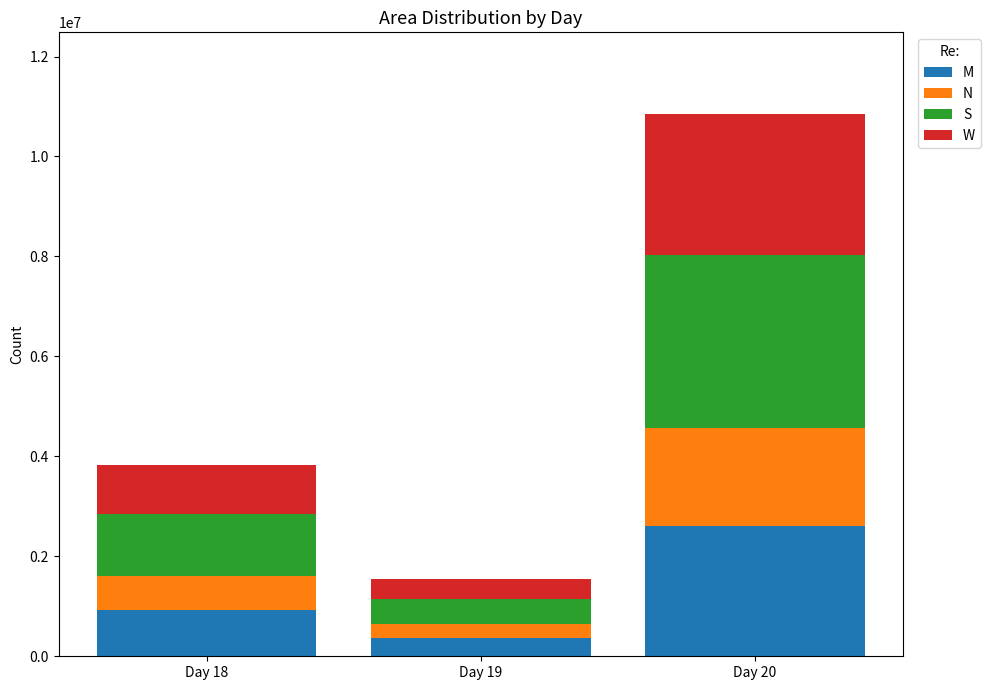

Count the number of categories in the chart.

3